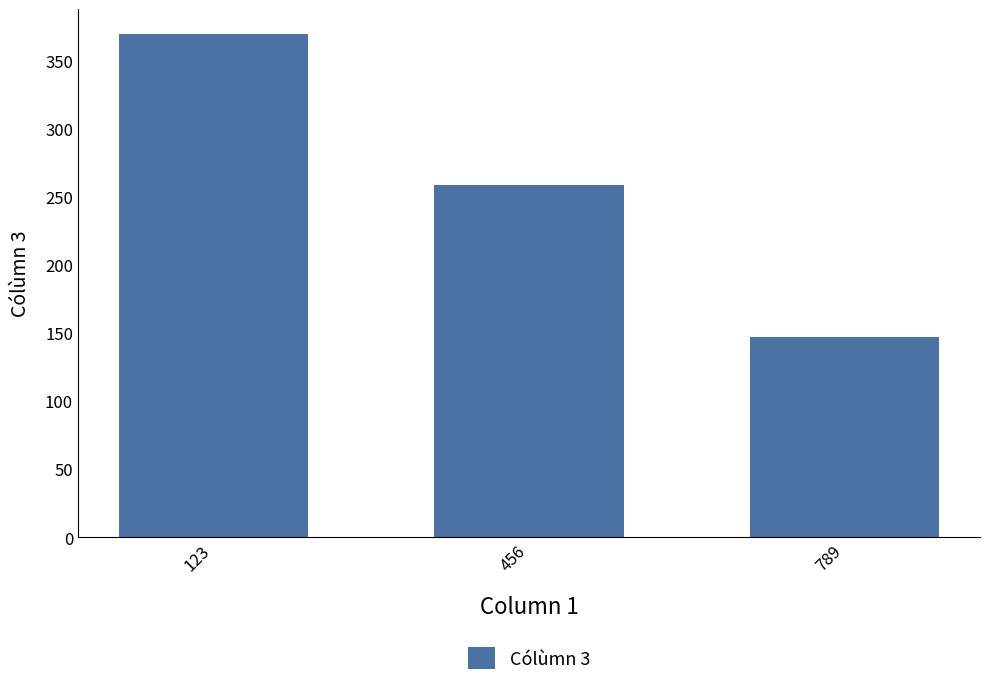

Rank the categories by value from lowest to highest.

789, 456, 123